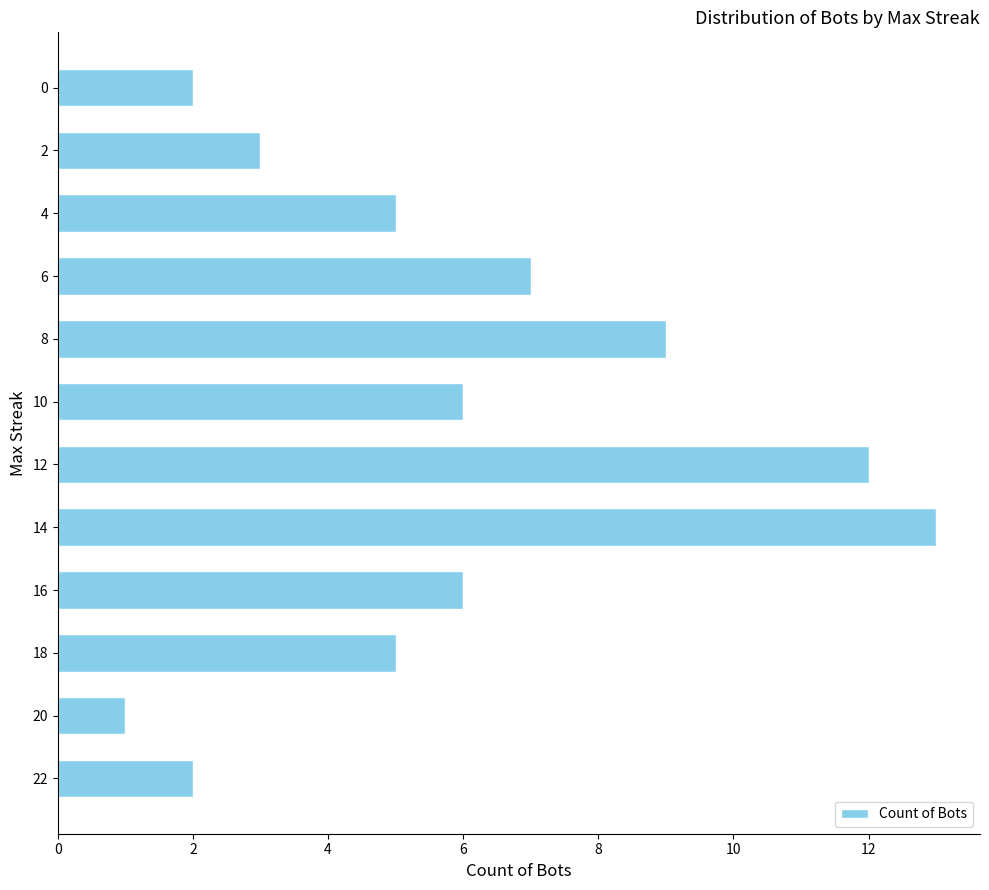

The chart shows a value of 1 at 20. True or false?

True